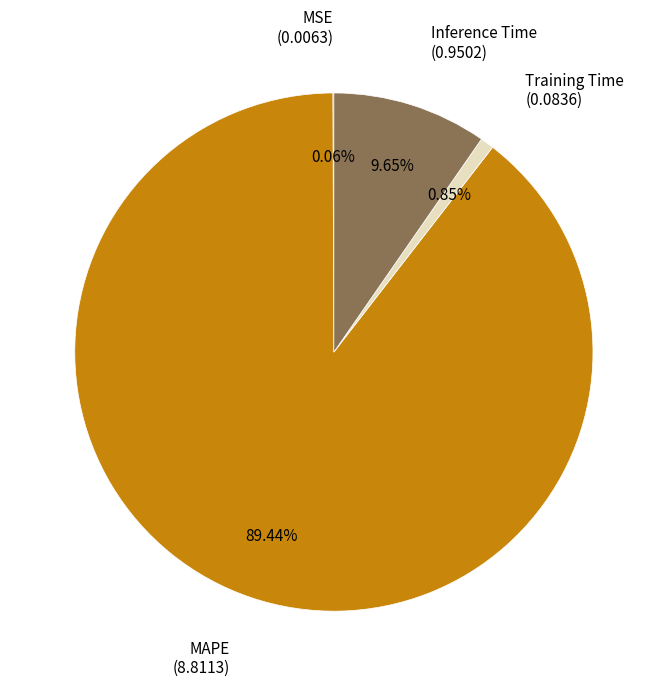

To the nearest percent, what is the difference between the largest and smallest slice percentages?

89%